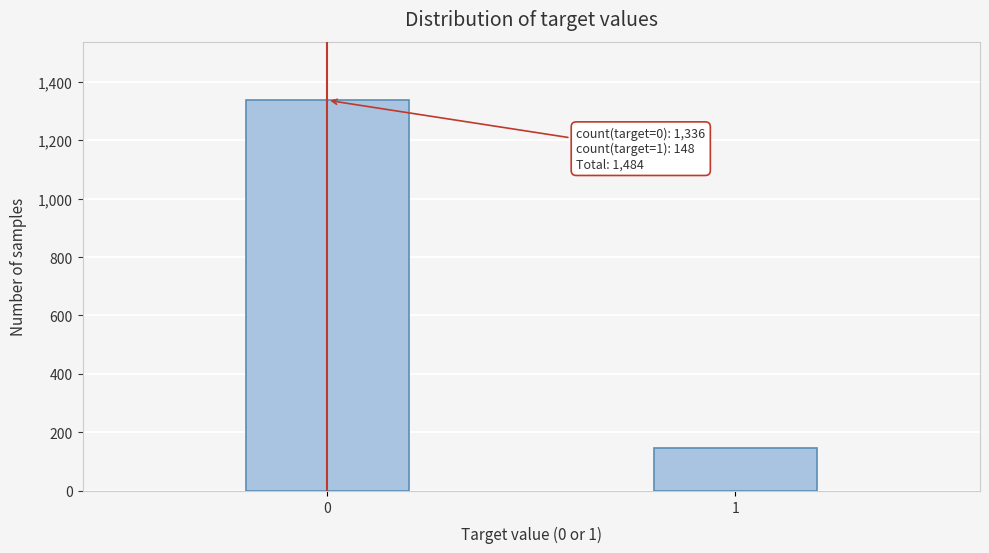

Reading left to right, list all the values displayed in this chart.

1336	148